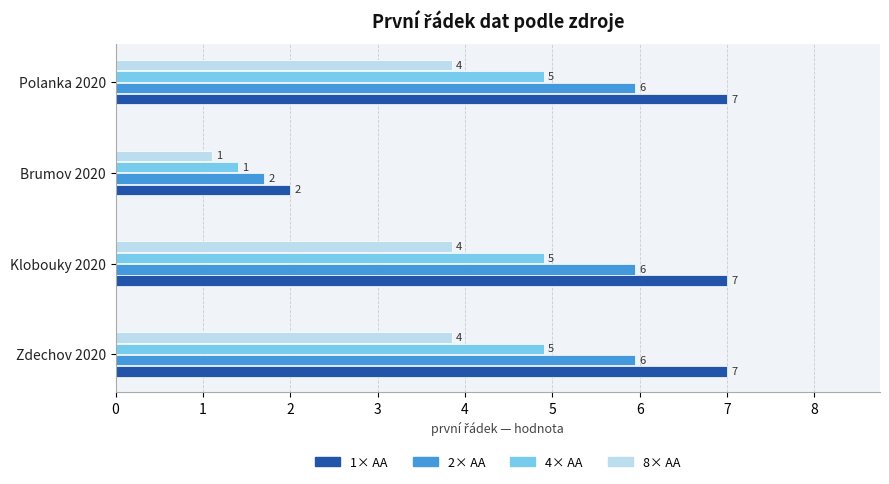

List the series in order of their overall mean, highest first.

1× AA, 2× AA, 4× AA, 8× AA